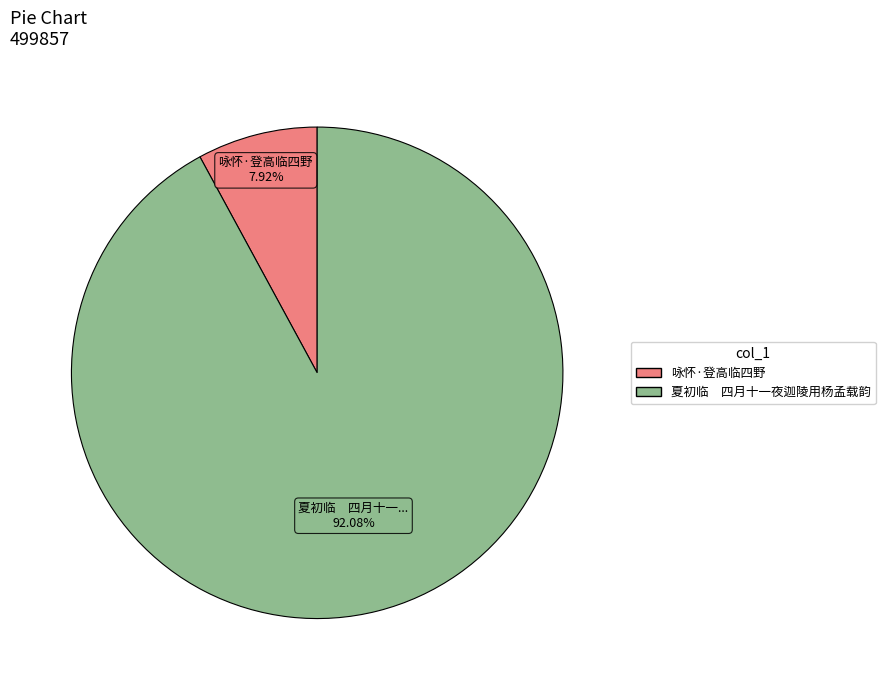

Is the sum of 夏初临 四月十一夜迦陵用杨孟载韵 and 咏怀·登高临四野 greater than half?

Yes